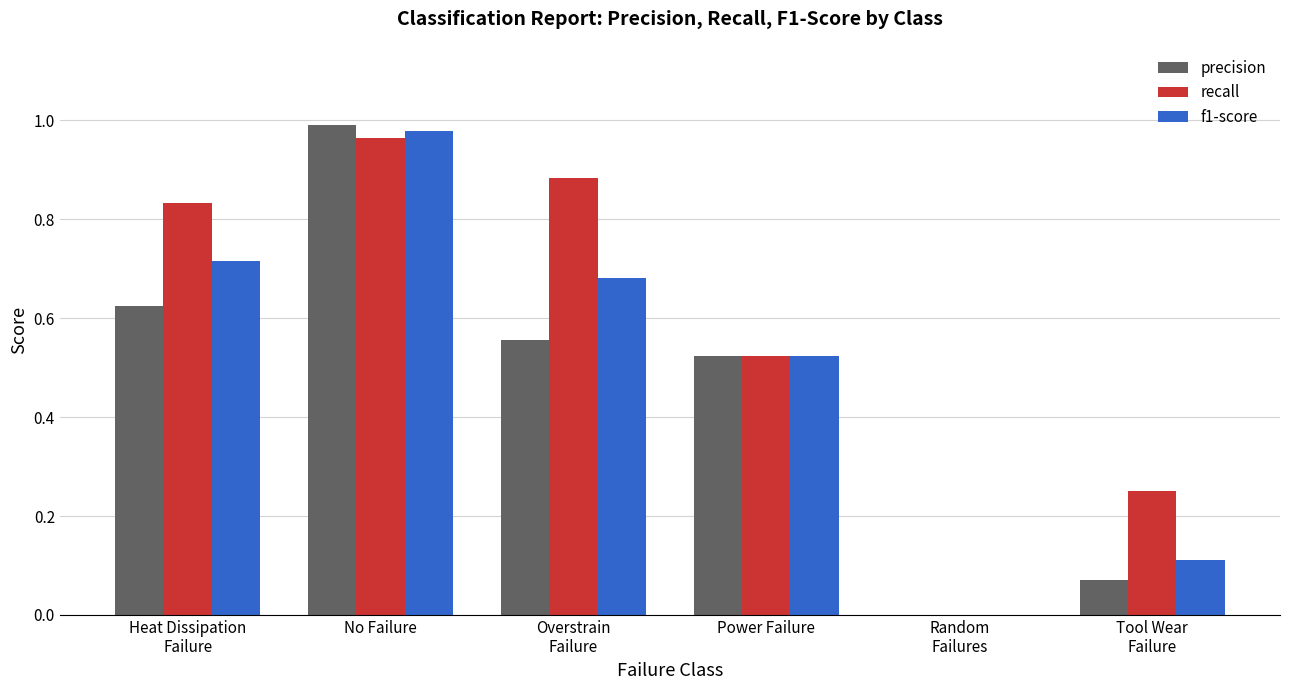

At which label does f1-score reach its peak?

No Failure